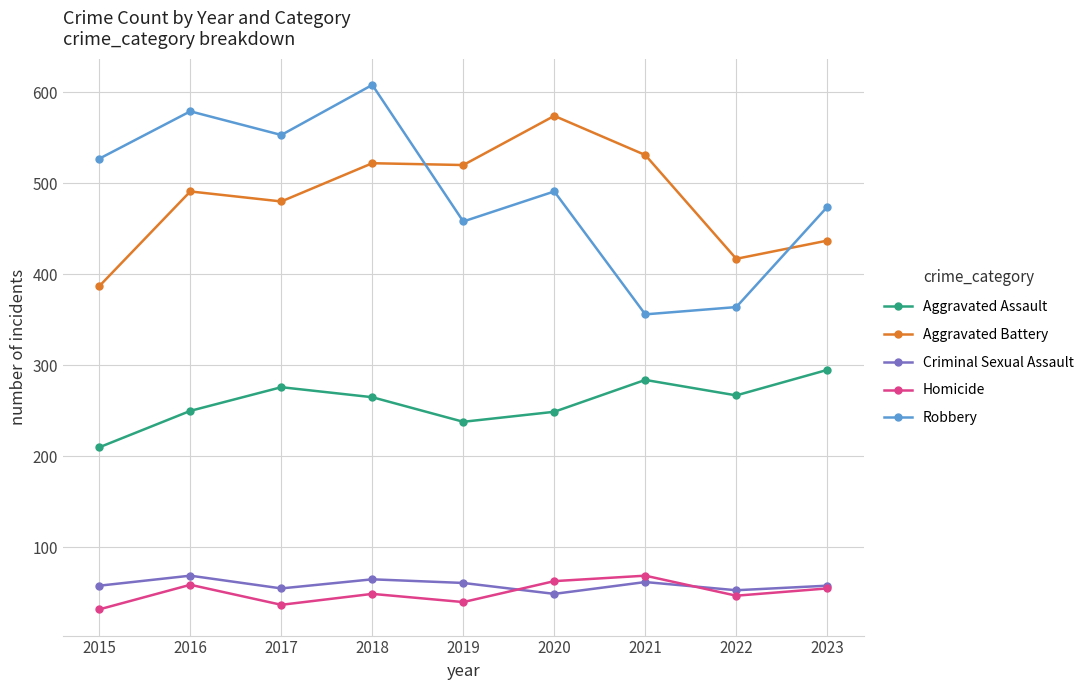

True or false: Criminal Sexual Assault has a value of 69 at 2016.

True